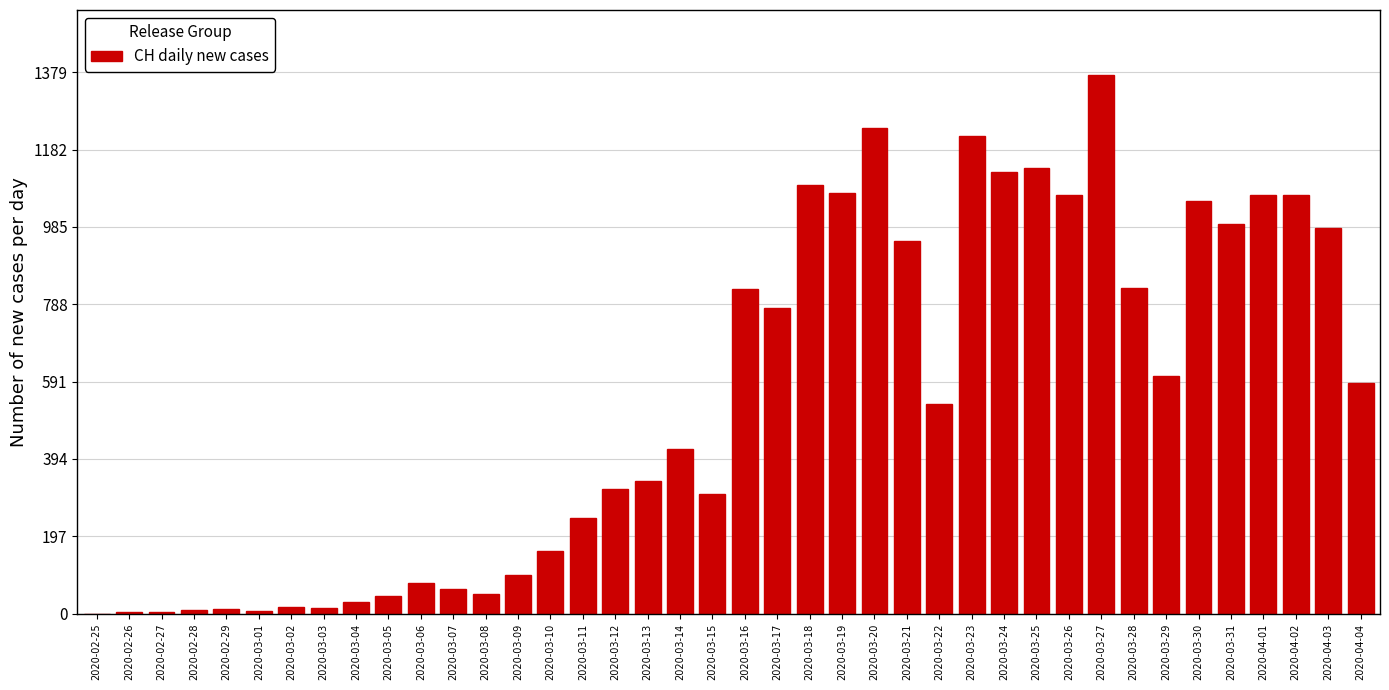

Which category has the highest value across all series?

2020-03-27